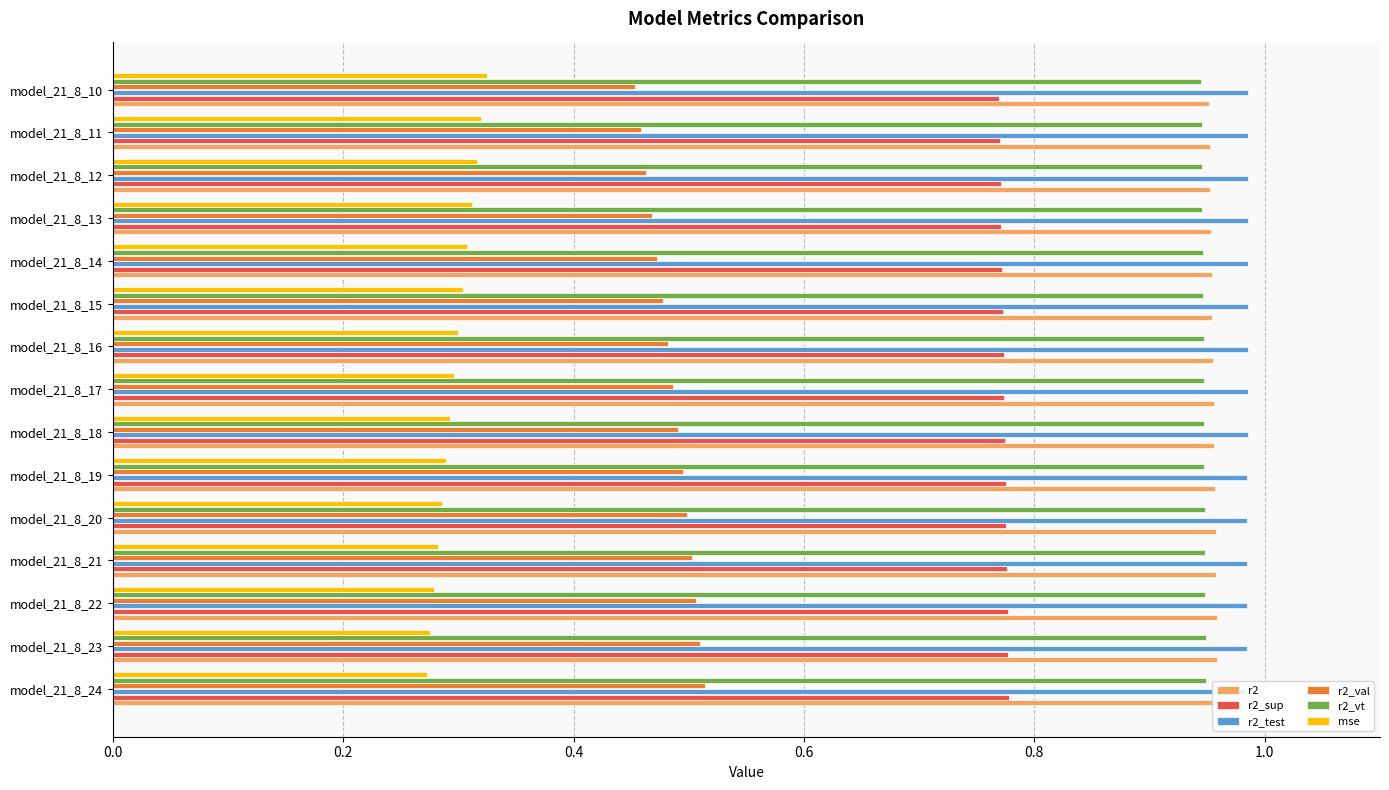

Count the r2_val values in the range 0 to 1.

15